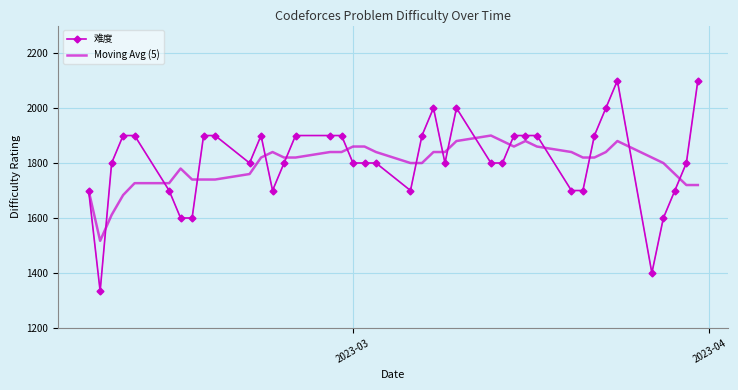

Rank the series by their maximum value, from highest to lowest.

难度, Moving Avg (5)